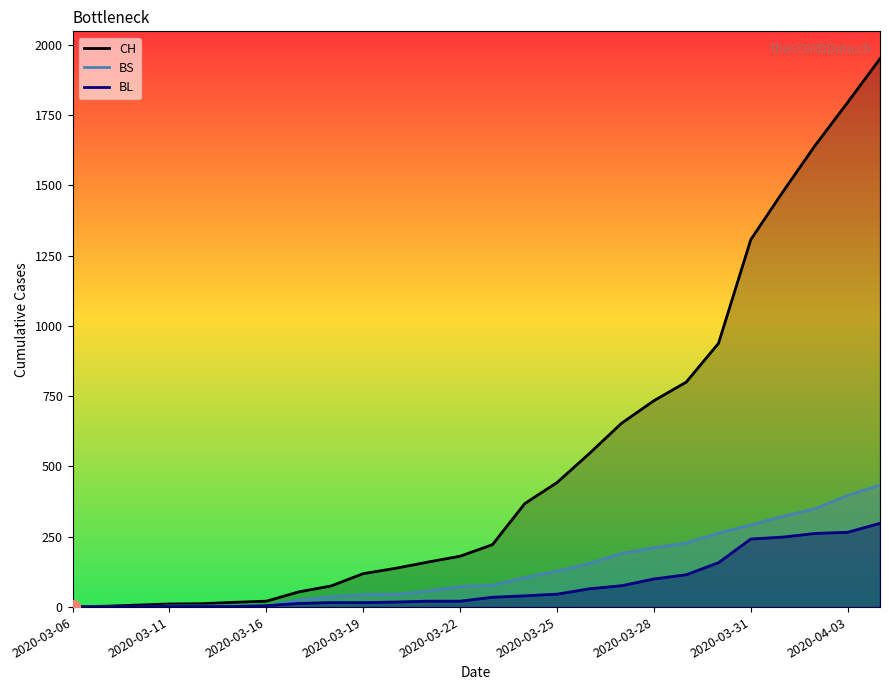

What is the spread (max minus min) of values at 2020-03-06?

1